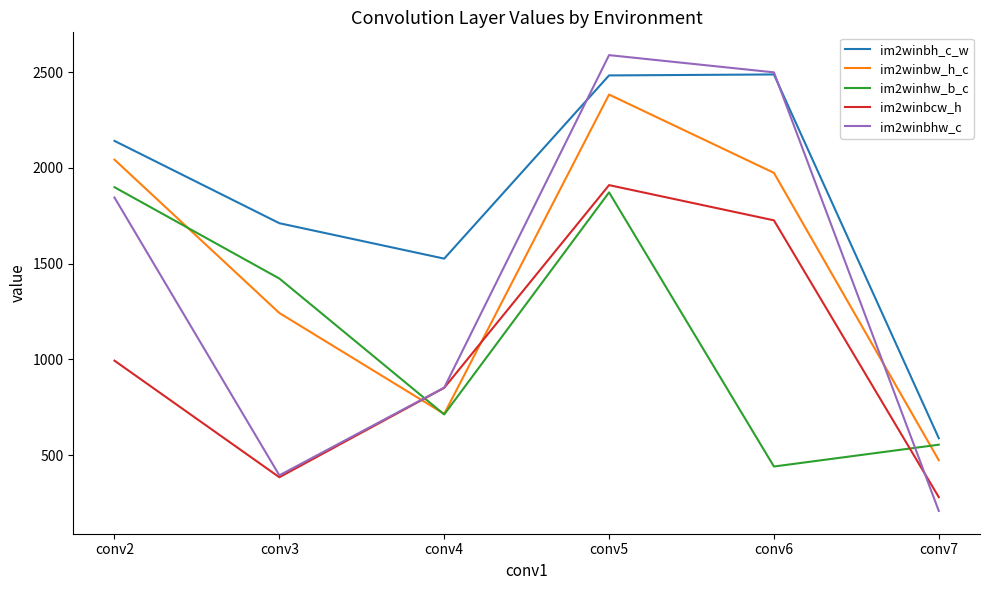

How many lines are shown in the chart?

5